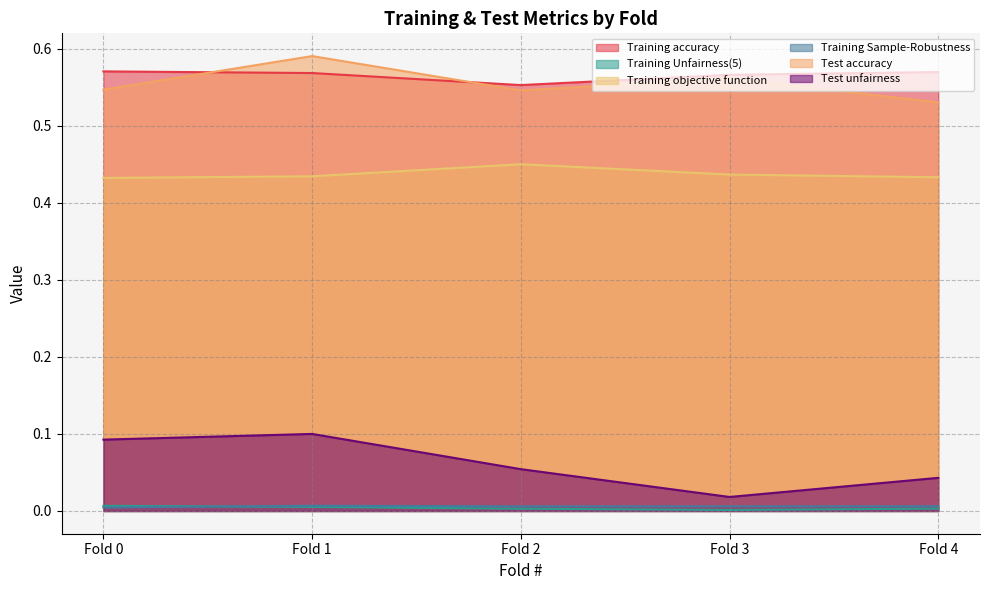

Which category has the highest value across all series?

Fold 1